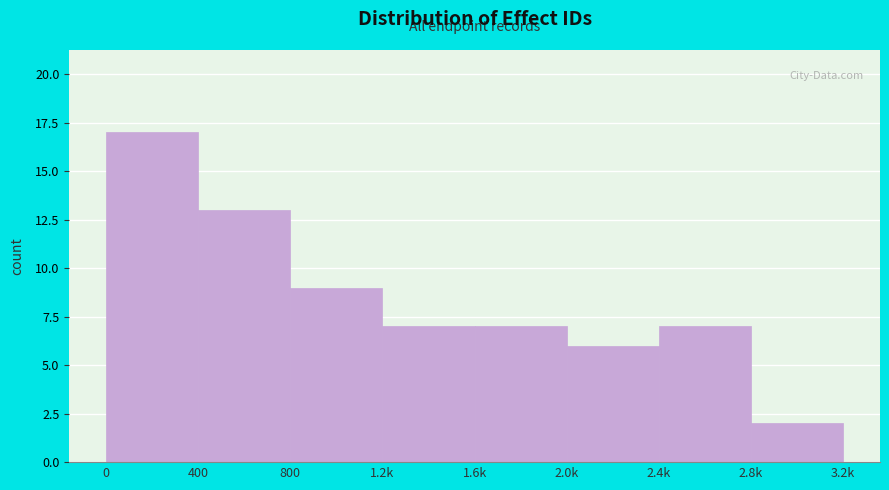

Reading right to left, transcribe all the data shown in this chart.

2	7	6	7	7	9	13	17